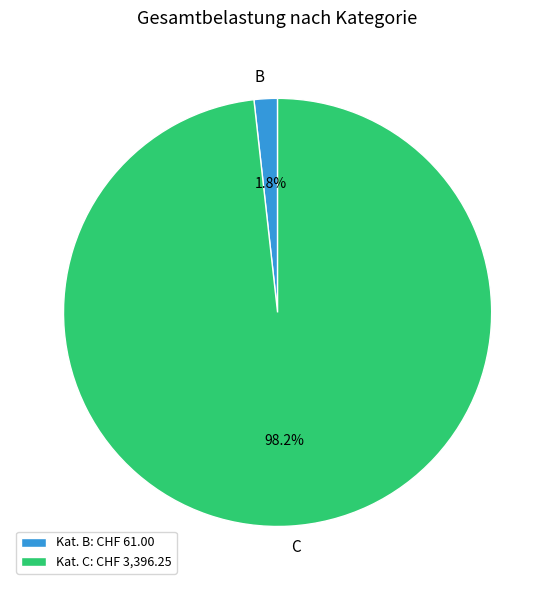

Is the sum of B and C greater than half?

Yes